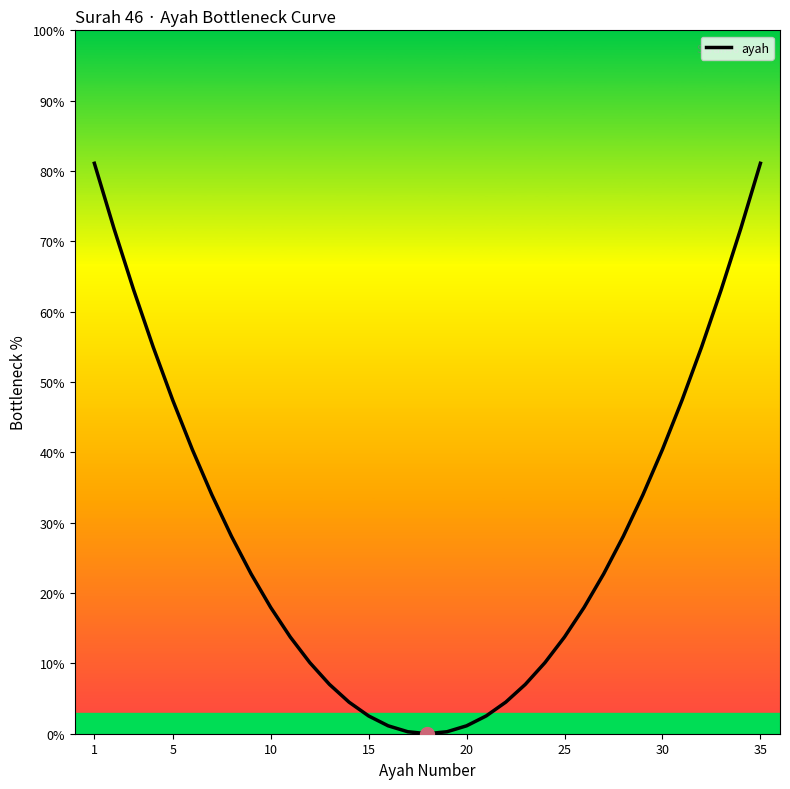

What is the greatest value displayed?

81.1